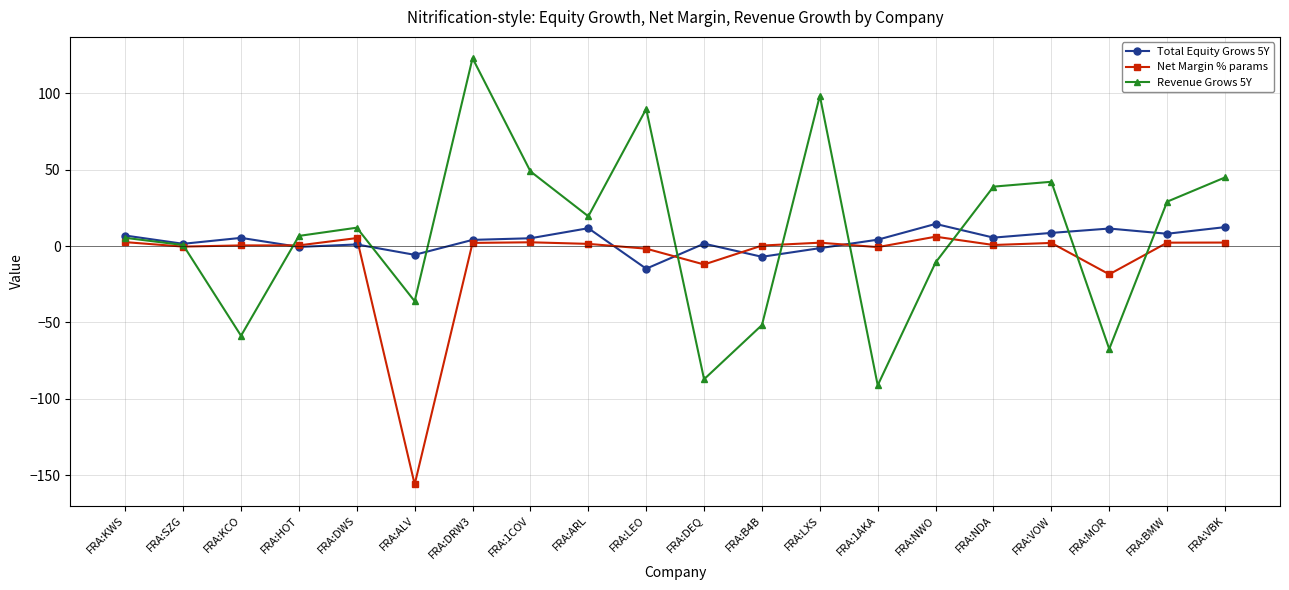

What are all the series names shown in the legend?

Total Equity Grows 5Y, Net Margin % params, Revenue Grows 5Y